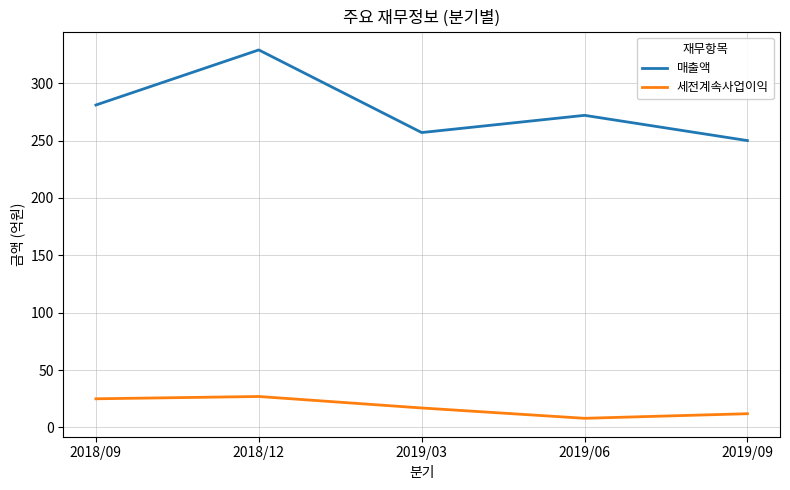

Is it true that 매출액 equals 329 at 2018/12?

True